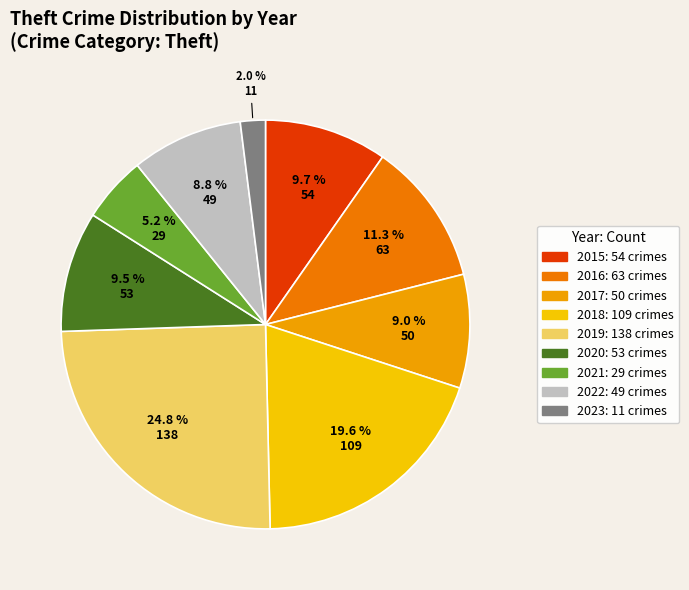

Count the number of slices in the pie.

9